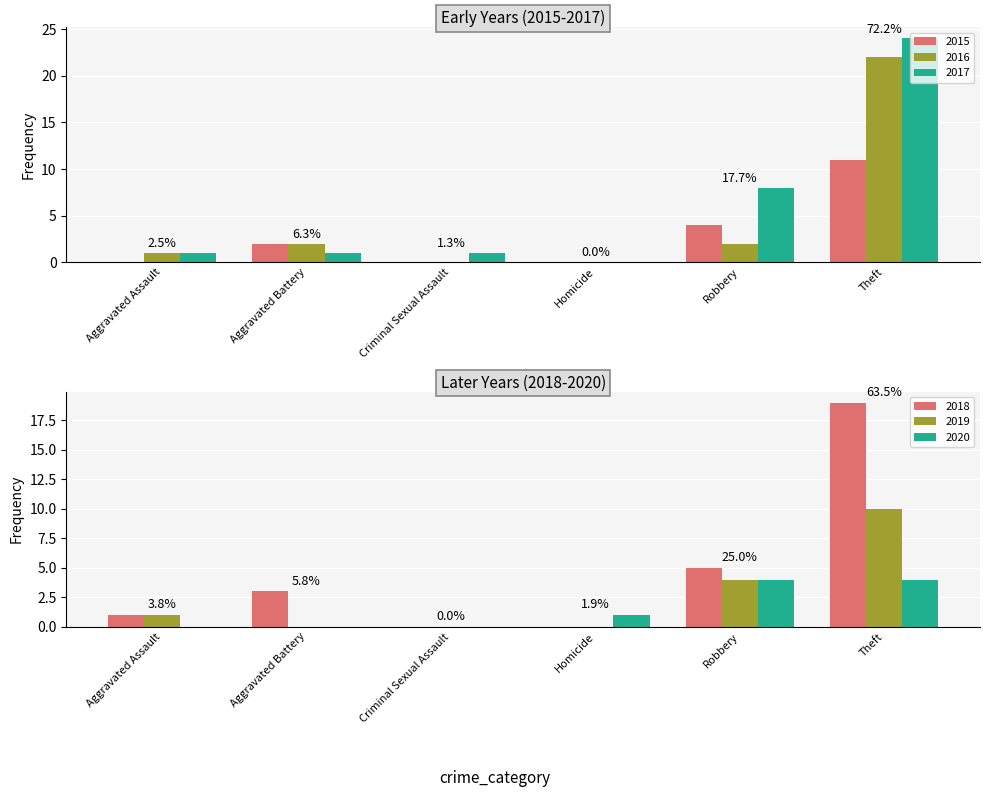

Between Criminal Sexual Assault and Aggravated Assault, which is larger?

Criminal Sexual Assault